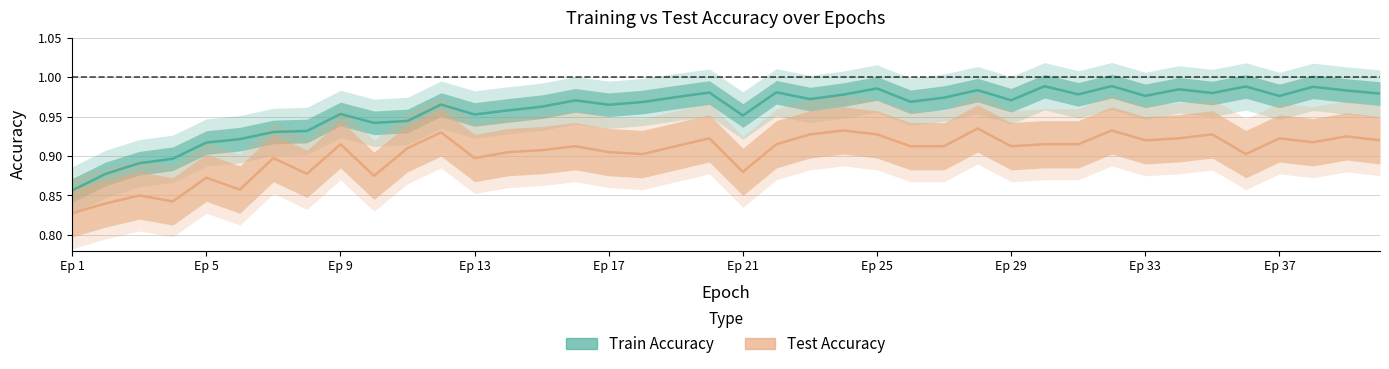

Rank the series at 39 from highest to lowest value.

train_accuracy, test_accuracy